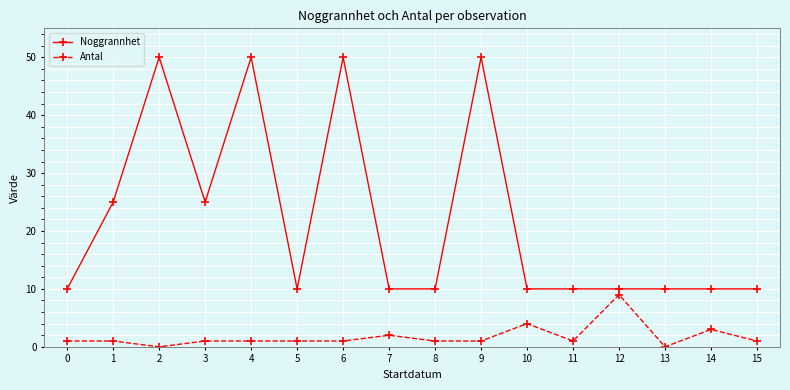

Is it true that Antal equals 1 at 6?

True